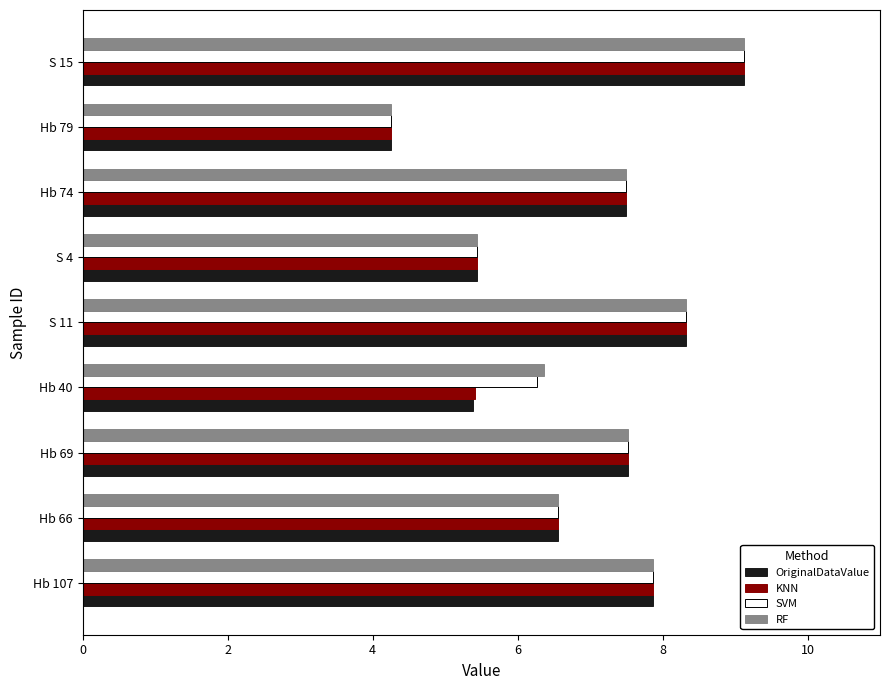

At which label is SVM closest to 6?

Hb 40